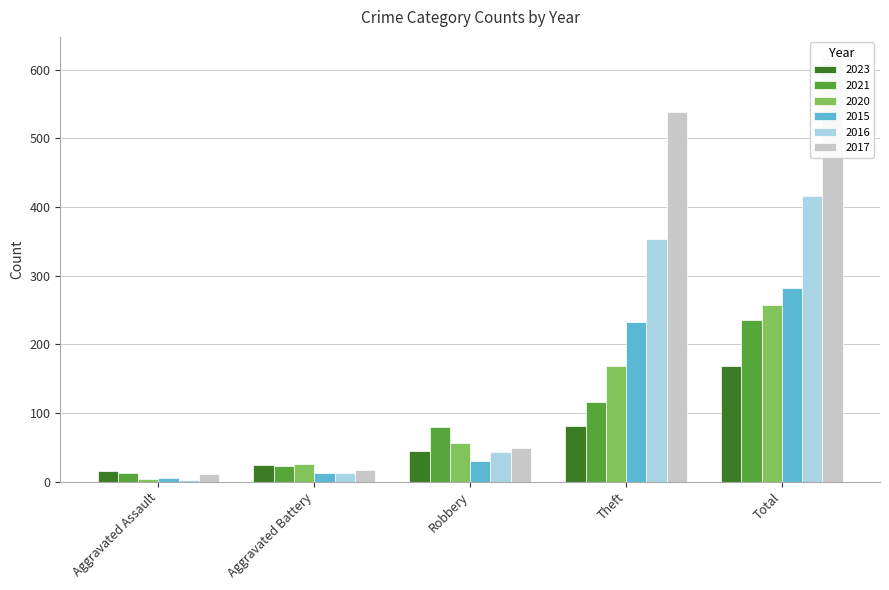

Is it true that 2023 equals 39 at Aggravated Battery?

False